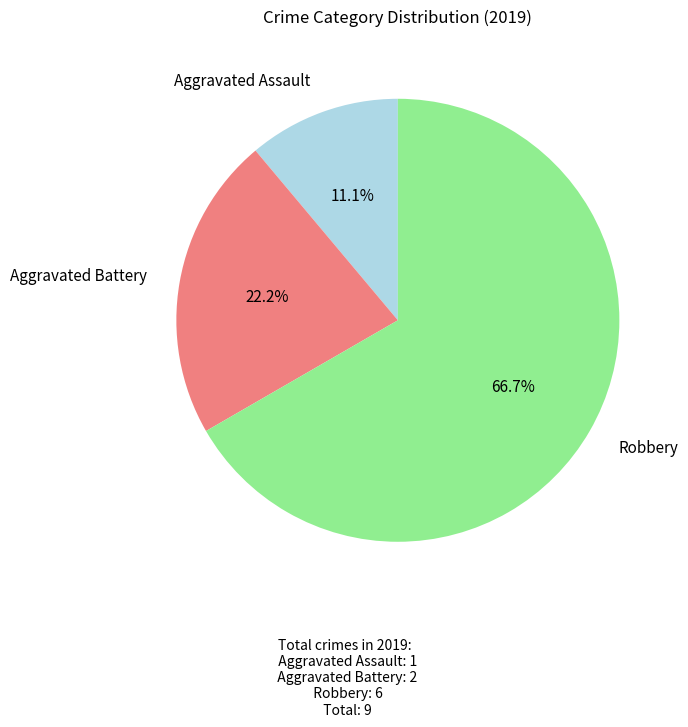

Does any single category account for the majority?

Yes